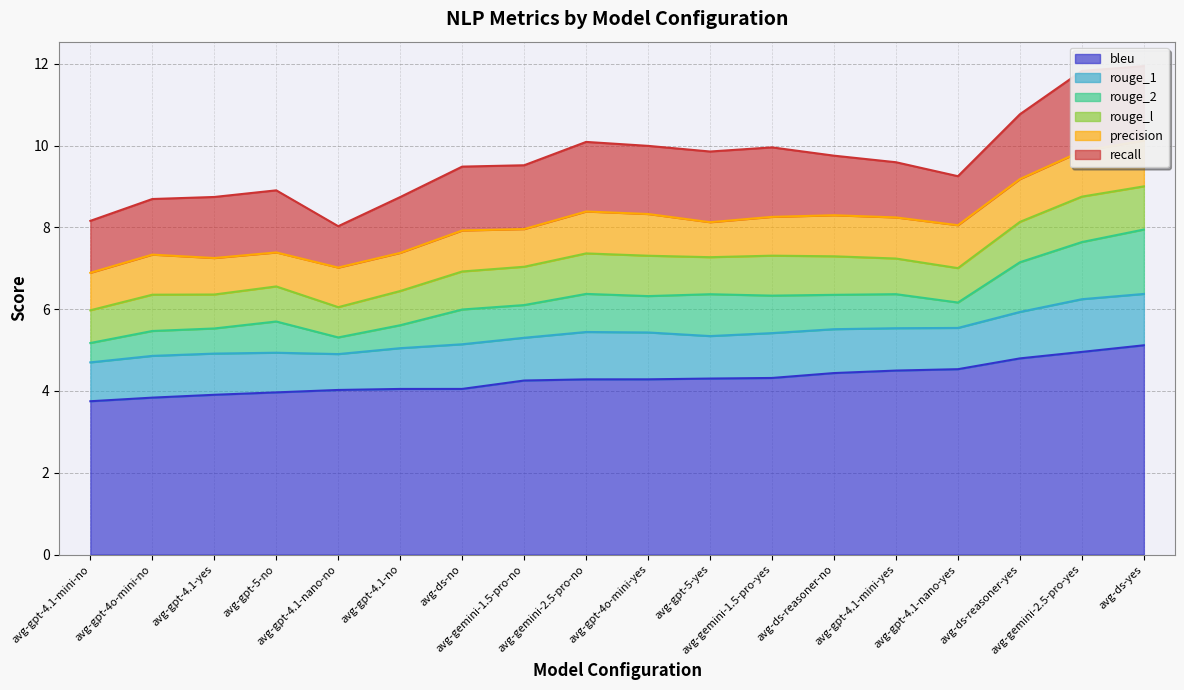

The value of bleu at avg-gpt-4.1-nano-yes is 4.5. True or false?

True